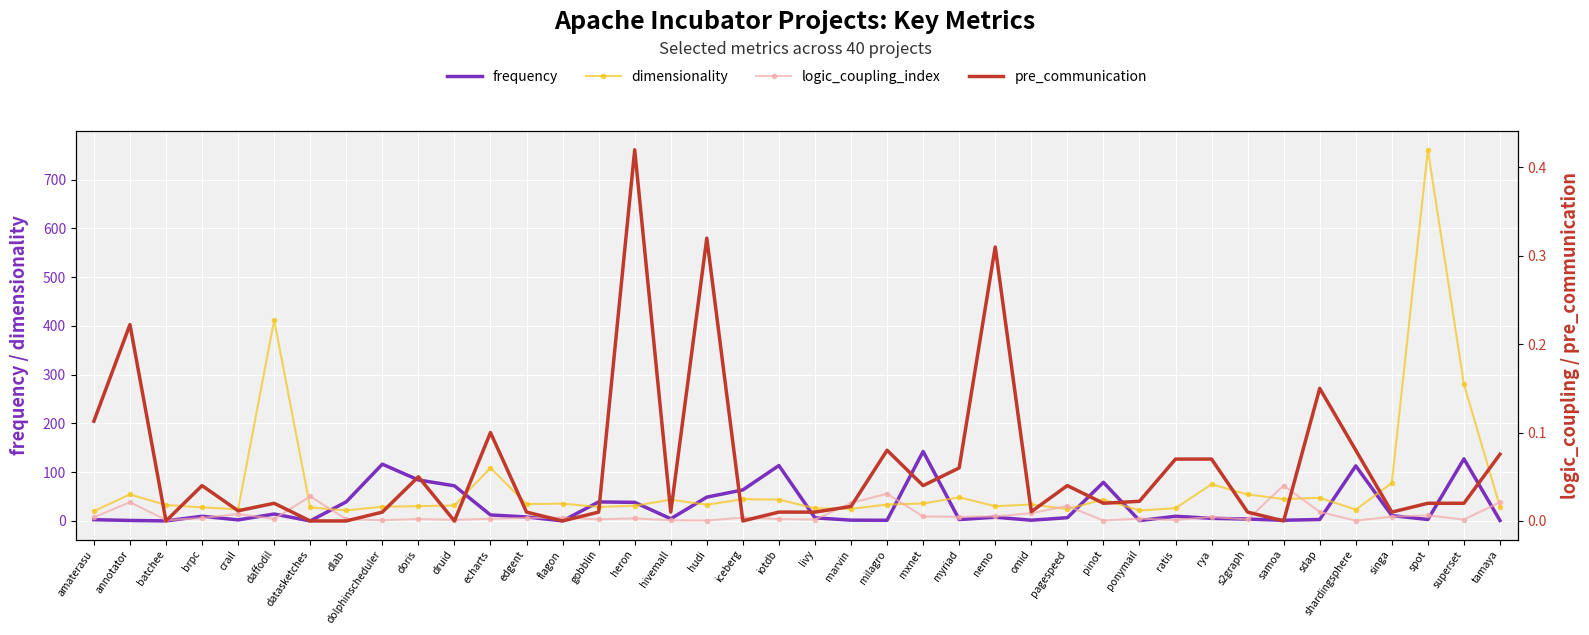

At how many categories does at least one series exceed 226?

3